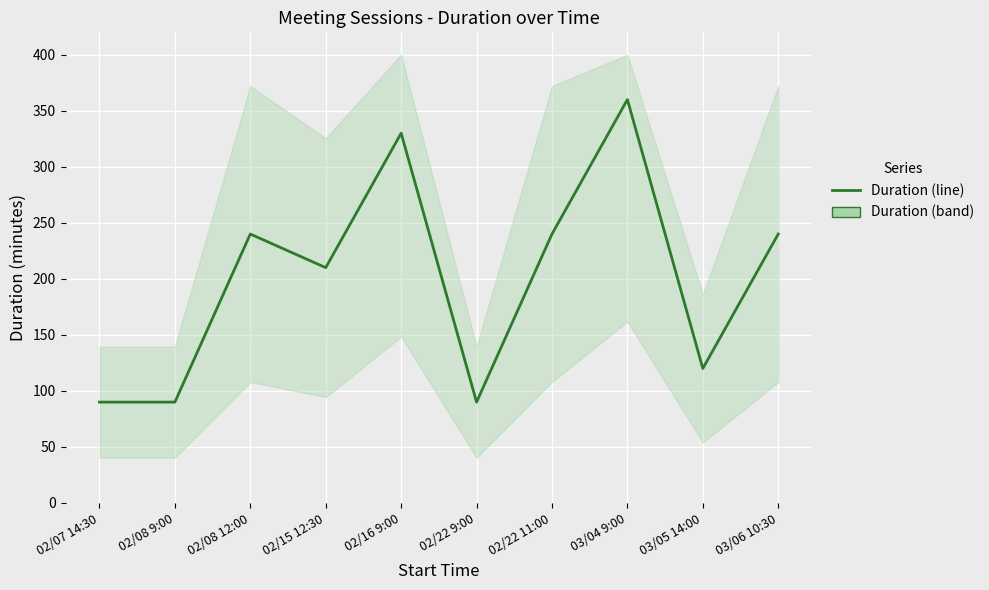

The value at 02/22 9:00 is 49. True or false?

False